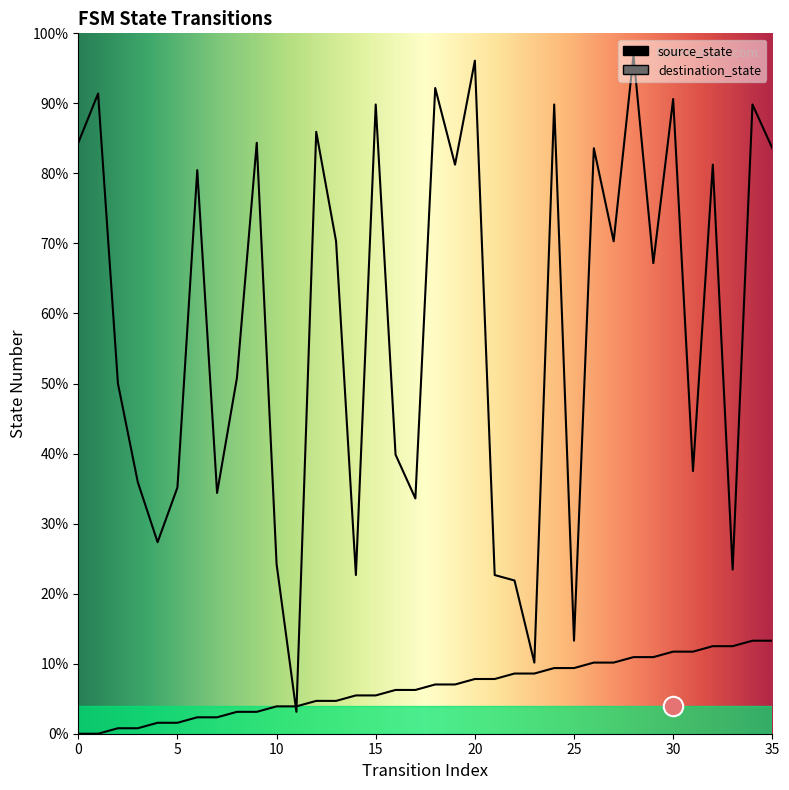

How many lines are shown in the chart?

2